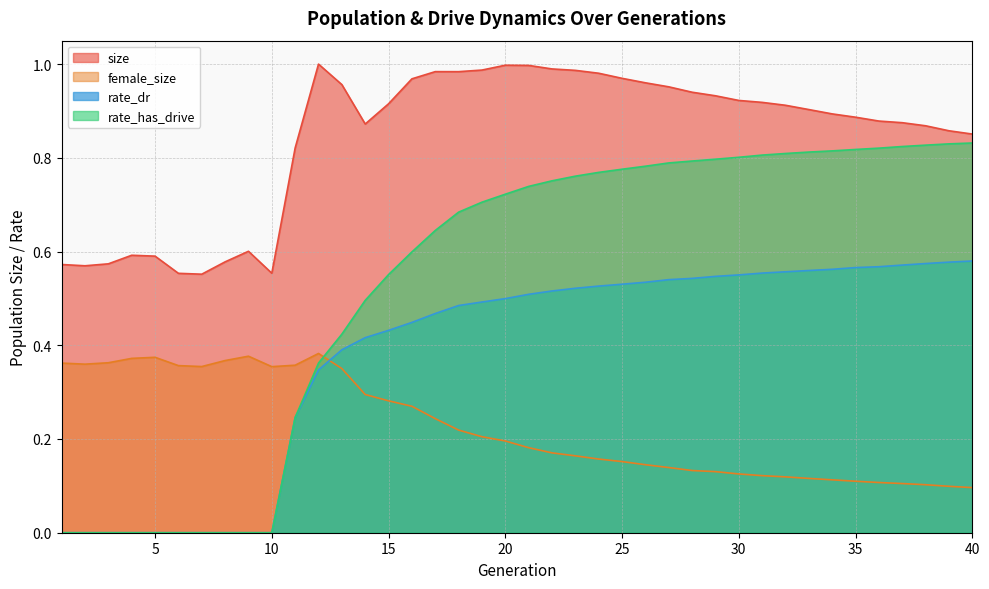

Reading left to right, what are all the values shown in this chart?

size: 0.6	0.6	0.6	0.6	0.6	0.6	0.6	0.6	0.6	0.6	0.8	1.0	1.0	0.9	0.9	1.0	1.0	1.0	1.0	1.0	1.0	1.0	1.0	1.0	1.0	1.0	1.0	0.9	0.9	0.9	0.9	0.9	0.9	0.9	0.9	0.9	0.9	0.9	0.9	0.9
female_size: 0.4	0.4	0.4	0.4	0.4	0.4	0.4	0.4	0.4	0.4	0.4	0.4	0.4	0.3	0.3	0.3	0.2	0.2	0.2	0.2	0.2	0.2	0.2	0.2	0.2	0.1	0.1	0.1	0.1	0.1	0.1	0.1	0.1	0.1	0.1	0.1	0.1	0.1	0.1	0.1
rate_dr: 0.0	0.0	0.0	0.0	0.0	0.0	0.0	0.0	0.0	0.0	0.2	0.3	0.4	0.4	0.4	0.4	0.5	0.5	0.5	0.5	0.5	0.5	0.5	0.5	0.5	0.5	0.5	0.5	0.5	0.6	0.6	0.6	0.6	0.6	0.6	0.6	0.6	0.6	0.6	0.6
rate_has_drive: 0.0	0.0	0.0	0.0	0.0	0.0	0.0	0.0	0.0	0.0	0.2	0.4	0.4	0.5	0.6	0.6	0.6	0.7	0.7	0.7	0.7	0.8	0.8	0.8	0.8	0.8	0.8	0.8	0.8	0.8	0.8	0.8	0.8	0.8	0.8	0.8	0.8	0.8	0.8	0.8